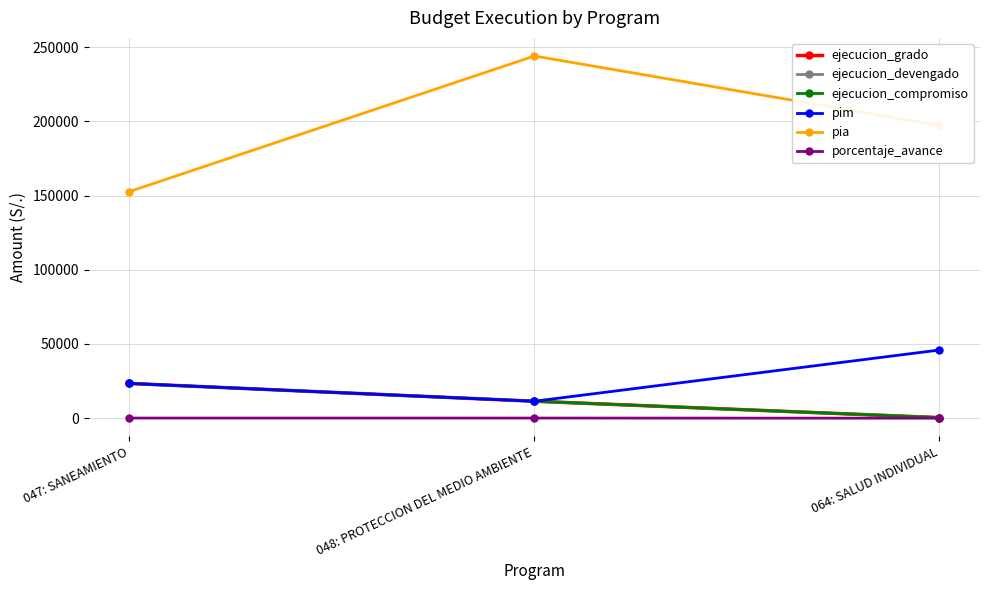

Does the chart have visible grid lines?

Yes